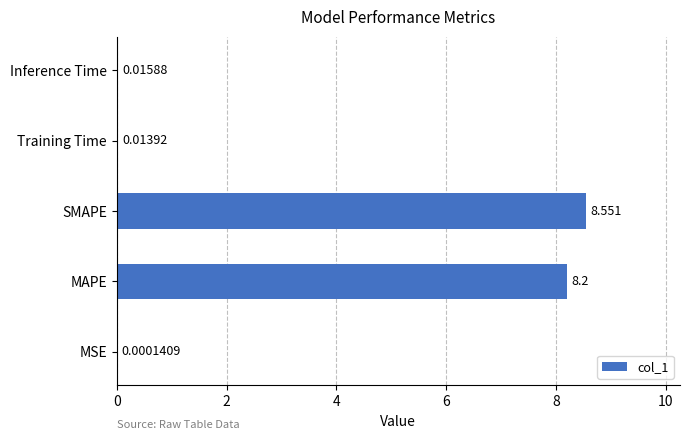

What is the average value?

3.4